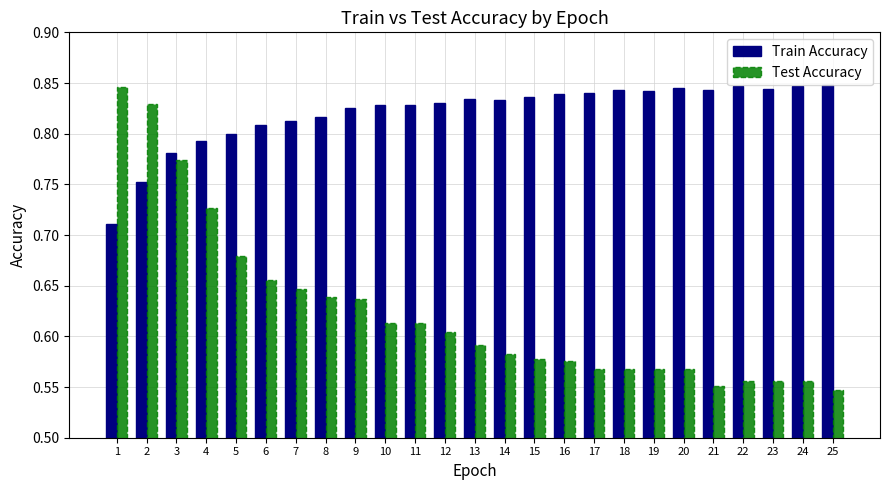

Rank the series at 7 from highest to lowest value.

Train Accuracy, Test Accuracy